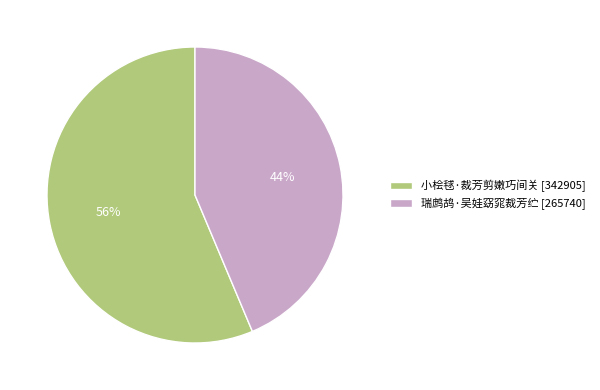

Is it true that 瑞鹧鸪·吴娃窈窕裁芳纻 is 50% of the pie?

False